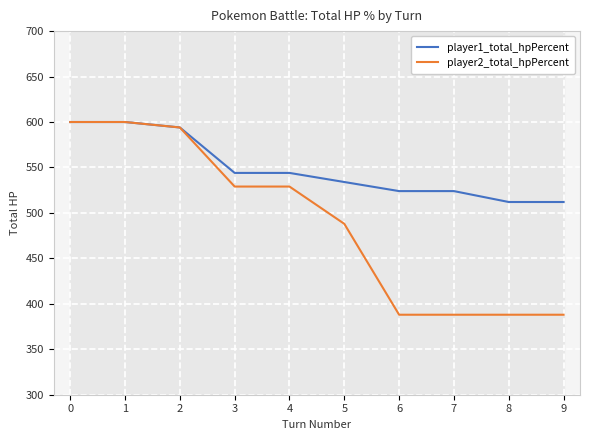

Reading left to right, extract all data points from this chart.

player1_total_hpPercent: 600	600	594	544	544	534	524	524	512	512
player2_total_hpPercent: 600	600	594	529	529	488	388	388	388	388